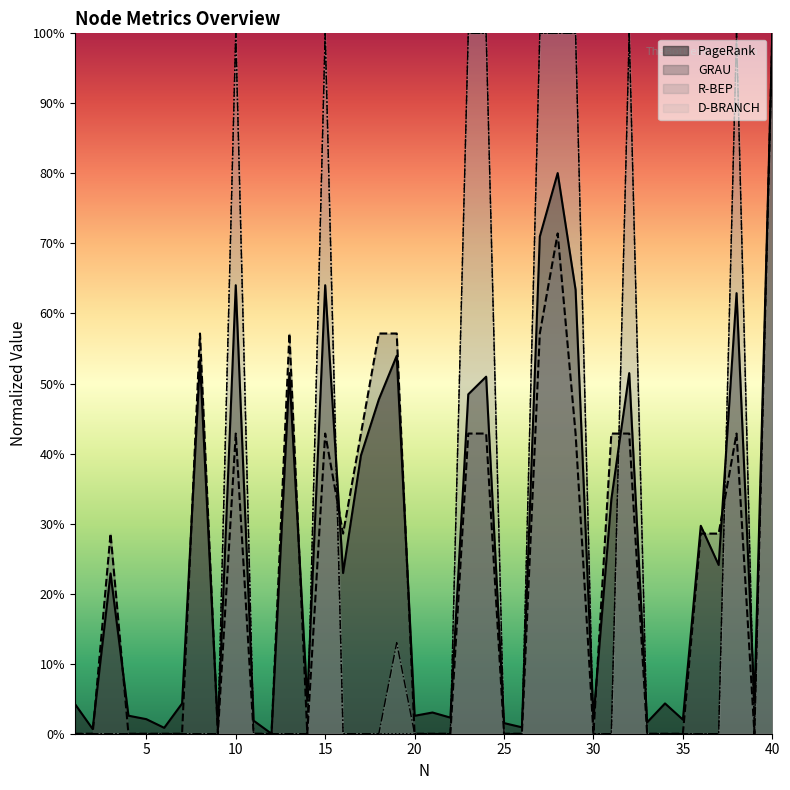

Reading right to left, list all the values displayed in this chart.

PageRank: 40=1.0	39=0.0	38=0.6	37=0.2	36=0.3	35=0.0	34=0.0	33=0.0	32=0.5	31=0.3	30=0.0	29=0.6	28=0.8	27=0.7	26=0.0	25=0.0	24=0.5	23=0.5	22=0.0	21=0.0	20=0.0	19=0.5	18=0.5	17=0.4	16=0.2	15=0.6	14=0.0	13=0.5	12=0.0	11=0.0	10=0.6	9=0.0	8=0.5	7=0.0	6=0.0	5=0.0	4=0.0	3=0.2	2=0.0	1=0.0
GRAU: 40=1.0	39=0.0	38=0.4	37=0.3	36=0.3	35=0.0	34=0.0	33=0.0	32=0.4	31=0.4	30=0.0	29=0.4	28=0.7	27=0.6	26=0.0	25=0.0	24=0.4	23=0.4	22=0.0	21=0.0	20=0.0	19=0.6	18=0.6	17=0.4	16=0.3	15=0.4	14=0.0	13=0.6	12=0.0	11=0.0	10=0.4	9=0.0	8=0.6	7=0.0	6=0.0	5=0.0	4=0.0	3=0.3	2=0.0	1=0.0
R-BEP: 40=1.0	39=0.0	38=1.0	37=0.0	36=0.0	35=0.0	34=0.0	33=0.0	32=1.0	31=0.0	30=0.0	29=1.0	28=1.0	27=1.0	26=0.0	25=0.0	24=1.0	23=1.0	22=0.0	21=0.0	20=0.0	19=0.0	18=0.0	17=0.0	16=0.0	15=1.0	14=0.0	13=0.0	12=0.0	11=0.0	10=1.0	9=0.0	8=0.0	7=0.0	6=0.0	5=0.0	4=0.0	3=0.0	2=0.0	1=0.0
D-BRANCH: 40=1.0	39=0.0	38=1.0	37=0.0	36=0.0	35=0.0	34=0.0	33=0.0	32=1.0	31=0.0	30=0.0	29=1.0	28=1.0	27=1.0	26=0.0	25=0.0	24=1.0	23=1.0	22=0.0	21=0.0	20=0.0	19=0.1	18=0.0	17=0.0	16=0.0	15=1.0	14=0.0	13=0.0	12=0.0	11=0.0	10=1.0	9=0.0	8=0.0	7=0.0	6=0.0	5=0.0	4=0.0	3=0.0	2=0.0	1=0.0